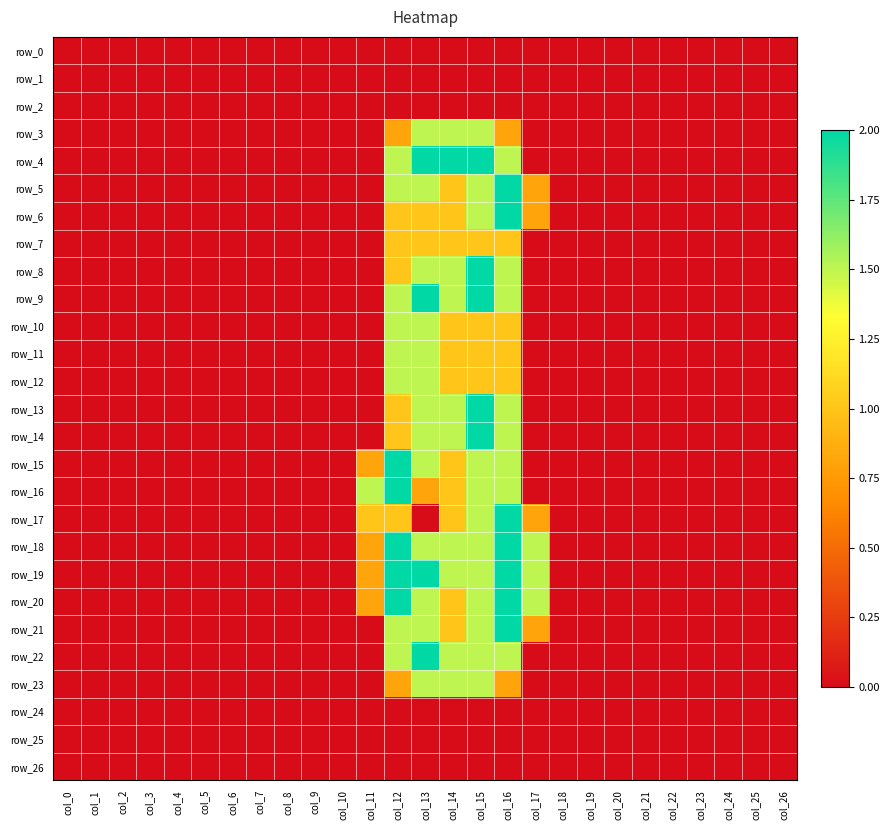

What is the difference between the maximum and minimum values in the row_17 series?

2.0